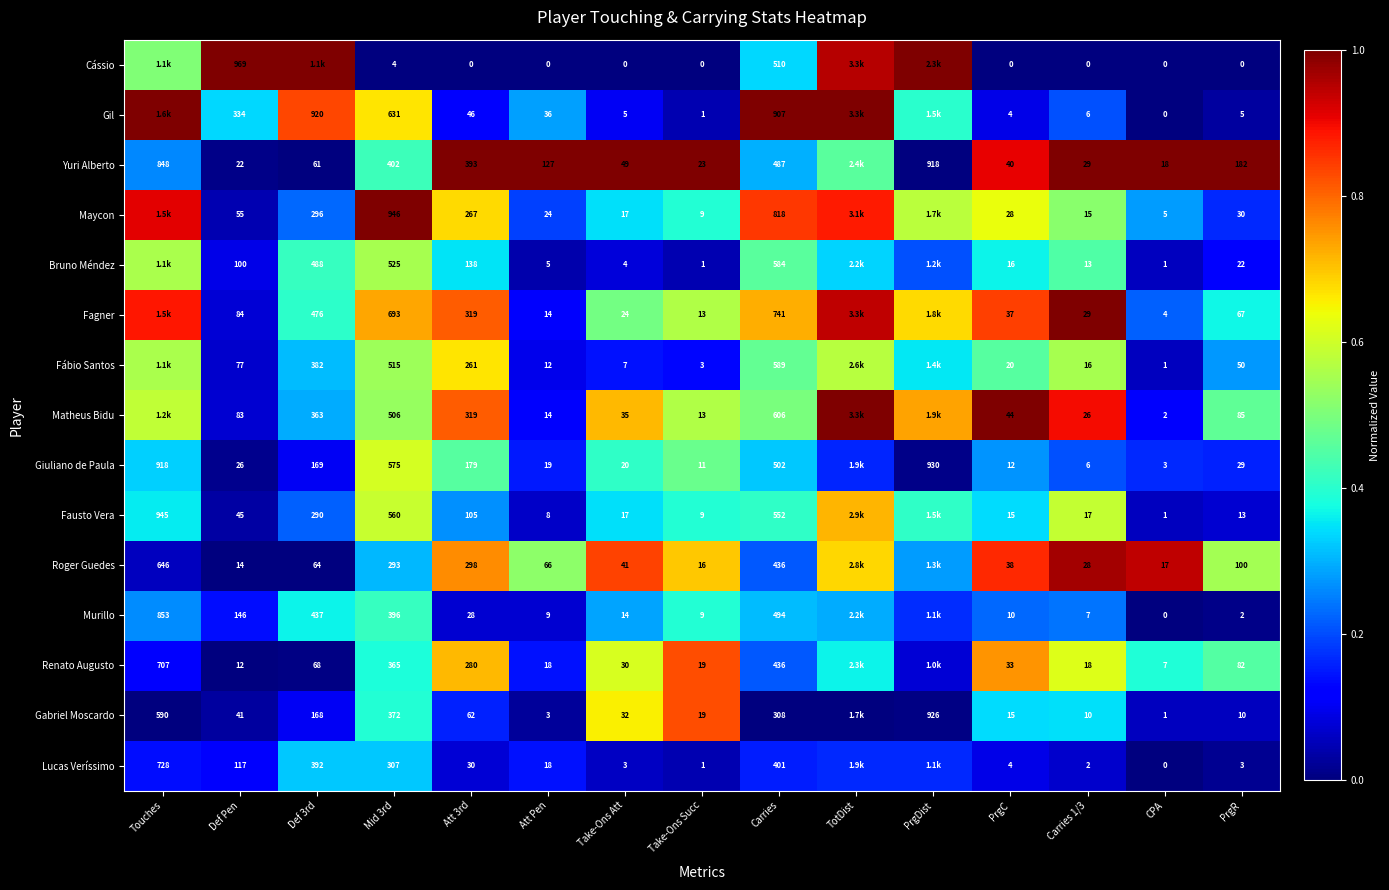

Is the value of Roger Guedes at CPA greater than the value of Bruno Méndez at Carries?

No